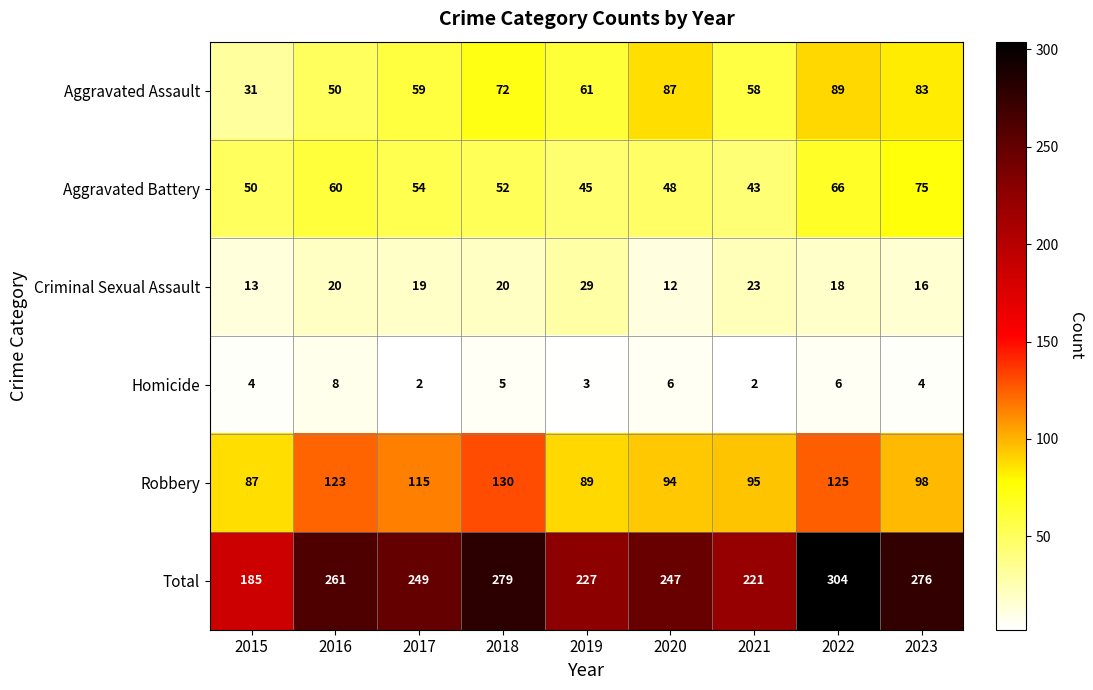

List the series in order of their peak value, highest first.

Total, Robbery, Aggravated Assault, Aggravated Battery, Criminal Sexual Assault, Homicide